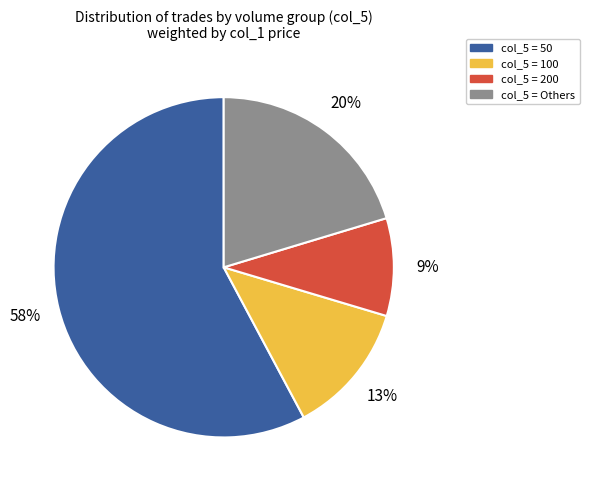

How many slices are in this pie chart?

4